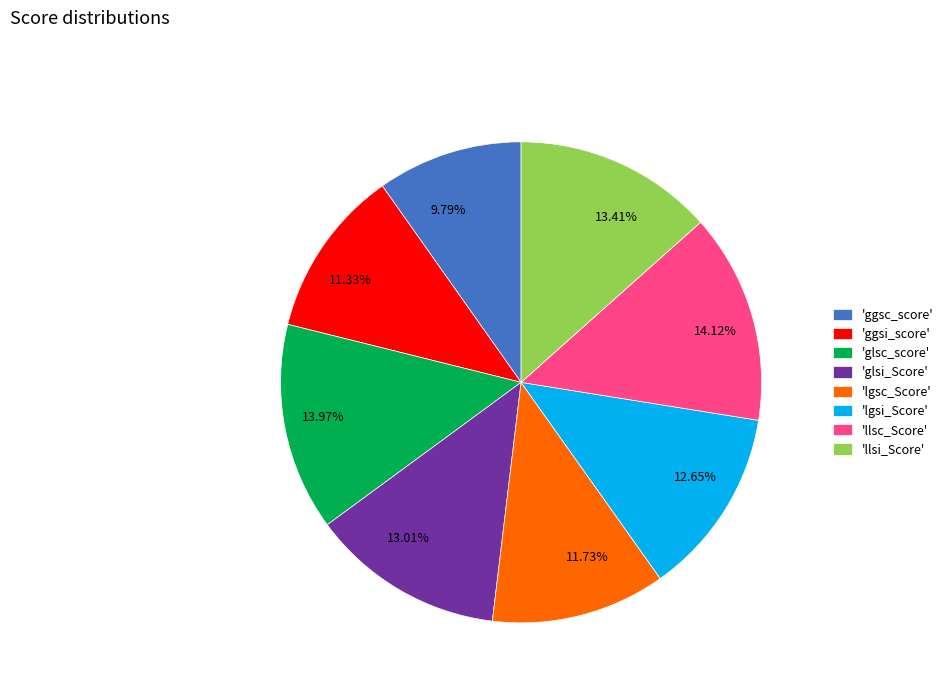

Combined, do 12.65% and 13.01% account for over 50%?

No